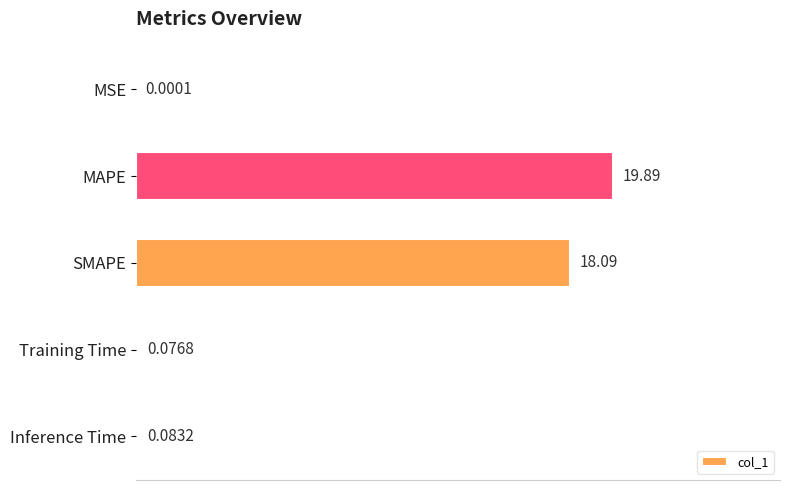

At which label is the value closest to 9?

Inference Time